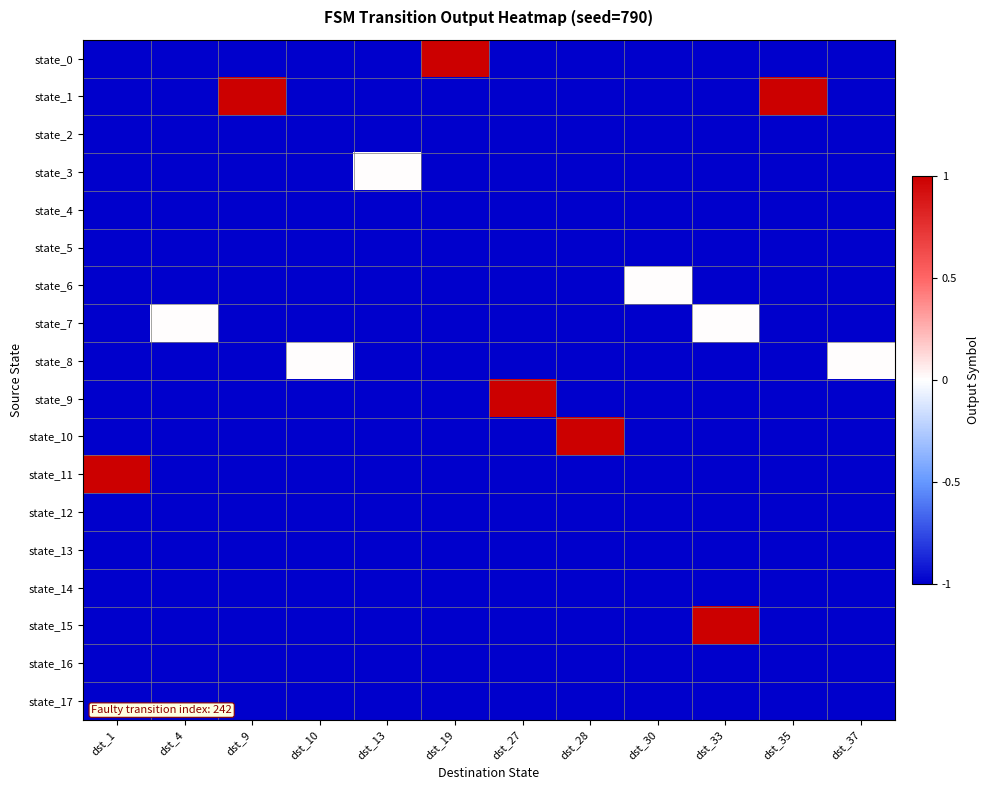

Between dst_10 and dst_30, which series saw the biggest shift?

state_6